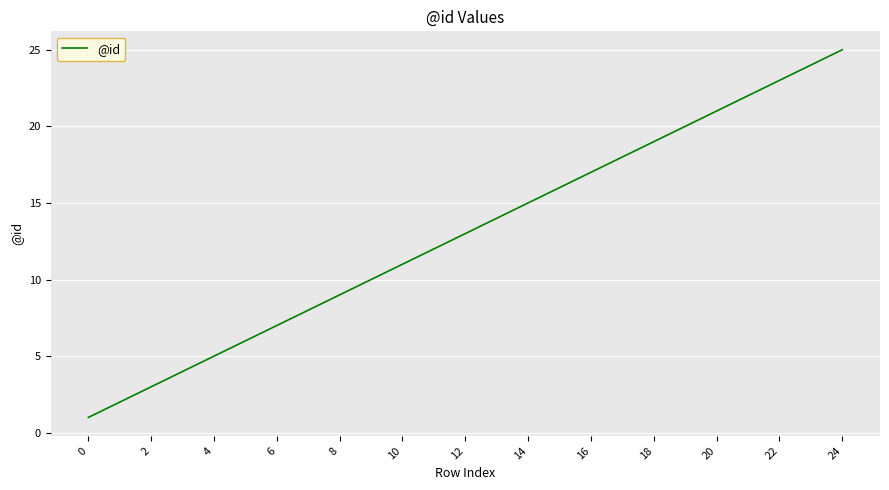

Reading right to left, extract all data points from this chart.

25	24	23	22	21	20	19	18	17	16	15	14	13	12	11	10	9	8	7	6	5	4	3	2	1